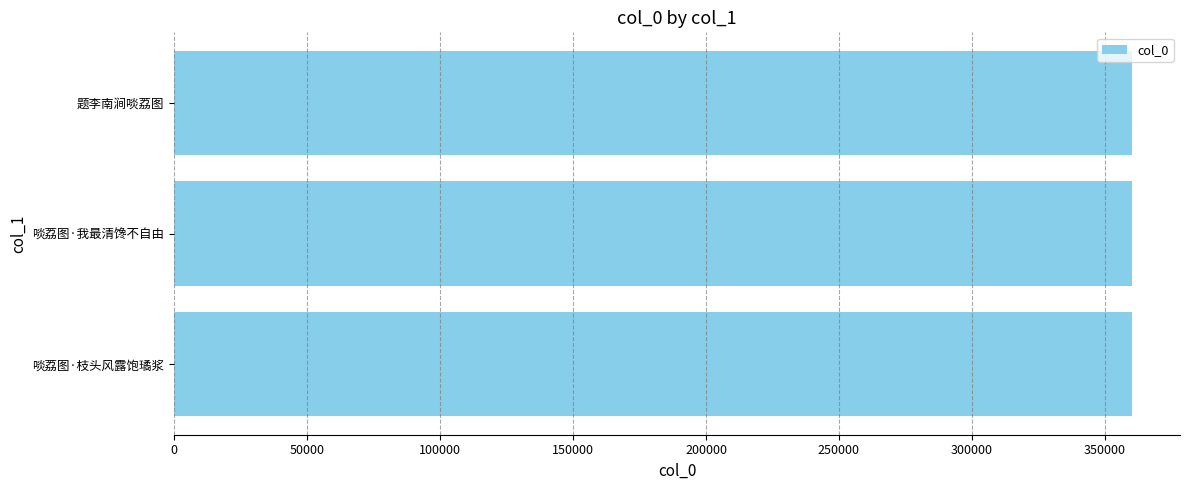

What is the smallest value displayed?

360126